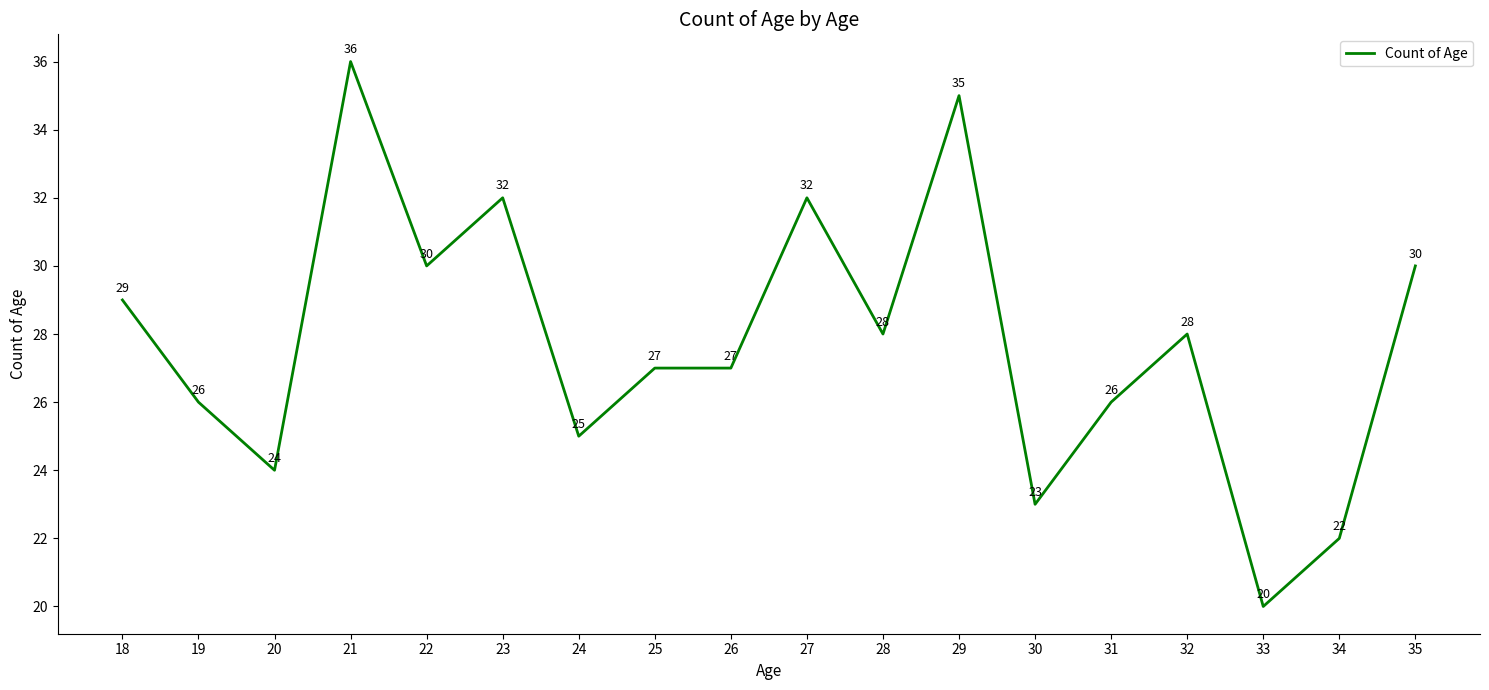

Reading right to left, extract all data points from this chart.

30	22	20	28	26	23	35	28	32	27	27	25	32	30	36	24	26	29